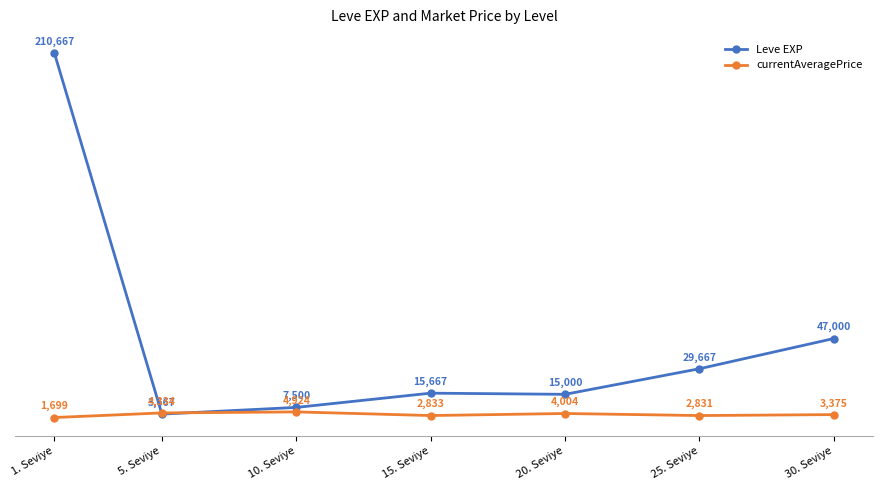

What is the sum of all Leve EXP values?

329166.7